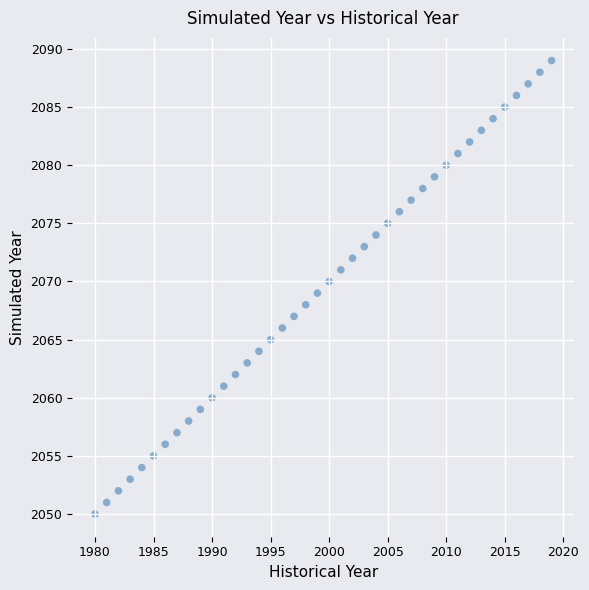

What is the range of X values (max minus min)?

39